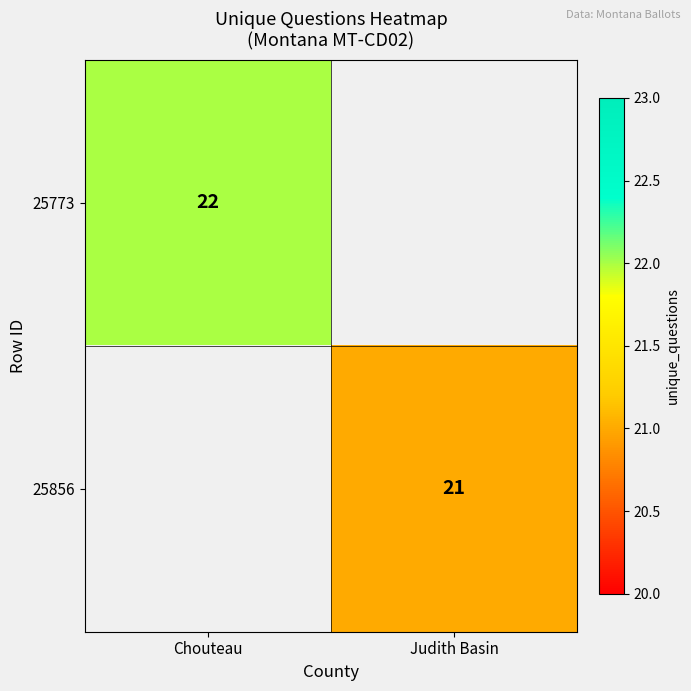

Is the value of 25856 at Judith Basin greater than the value of 25773 at Chouteau?

No